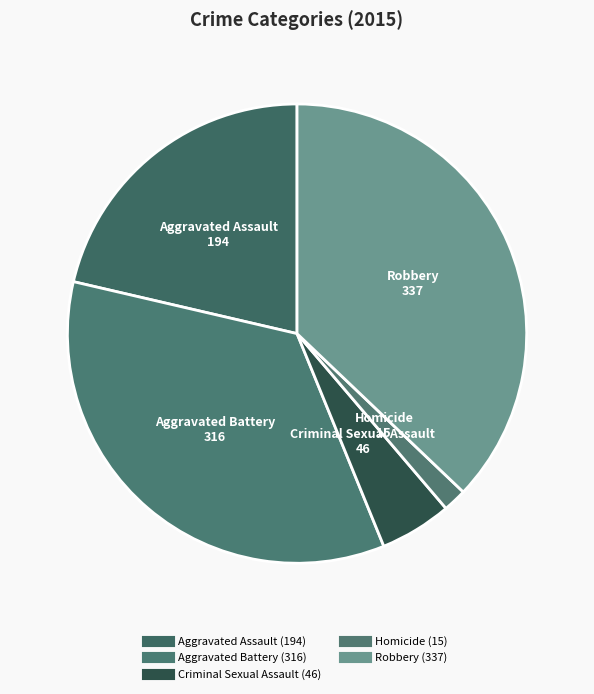

Rank the categories by value from highest to lowest.

Robbery, Aggravated Battery, Aggravated Assault, Criminal Sexual Assault, Homicide